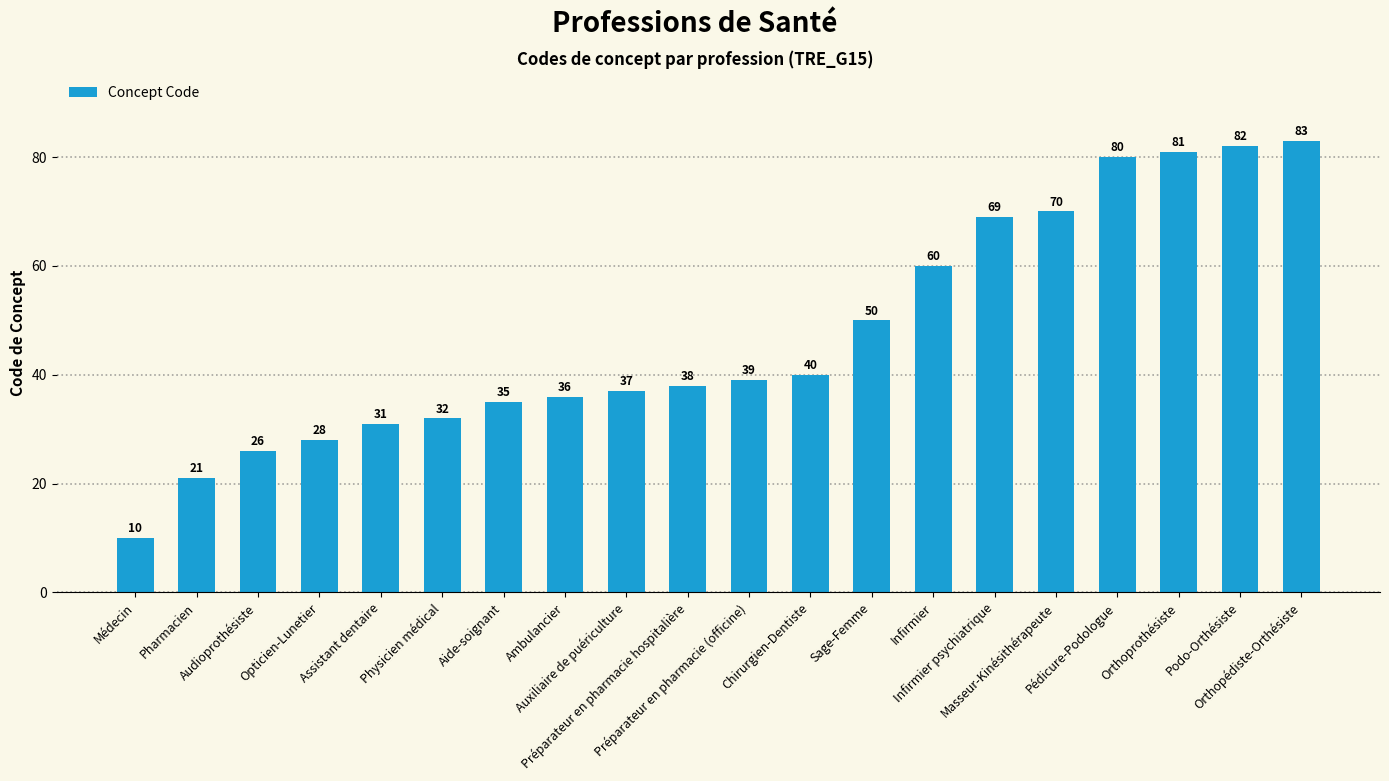

What is the change in value from Pharmacien to Masseur-Kinésithérapeute?

+49